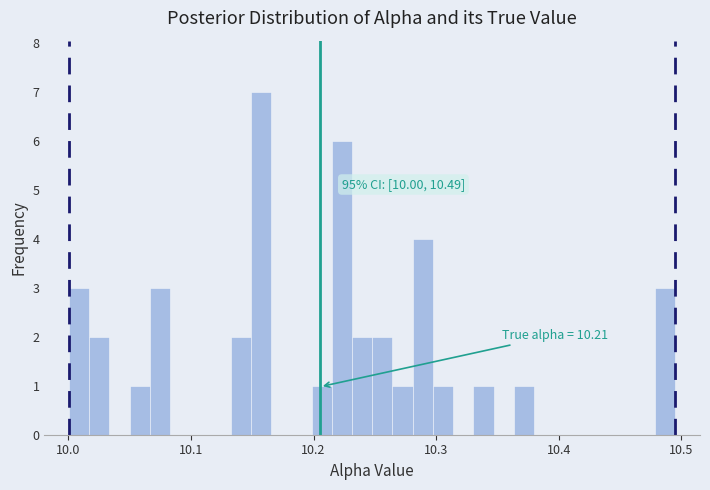

Around what value on the x-axis is the tallest bar? Give the approximate position of its centre, as read against the axis.

10.16